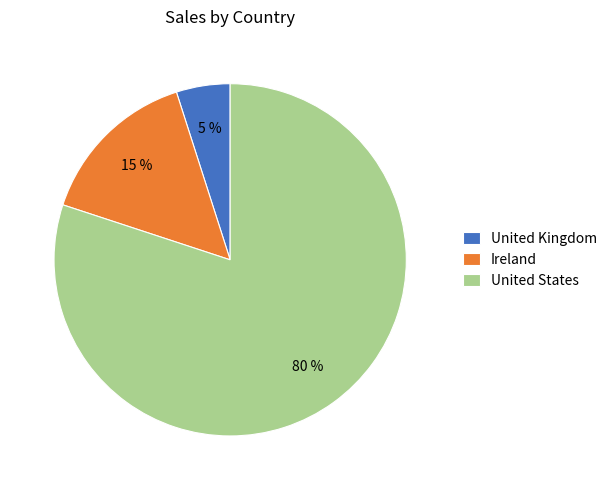

To the nearest percent, what is the average slice percentage?

33%